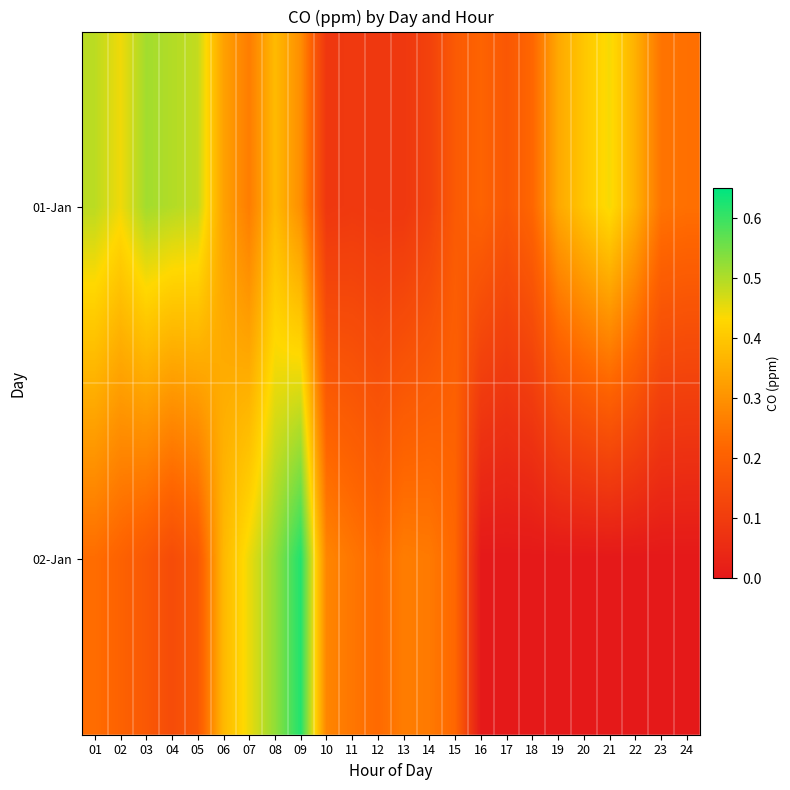

Rank the series by their maximum value, from lowest to highest.

01-Jan, 02-Jan